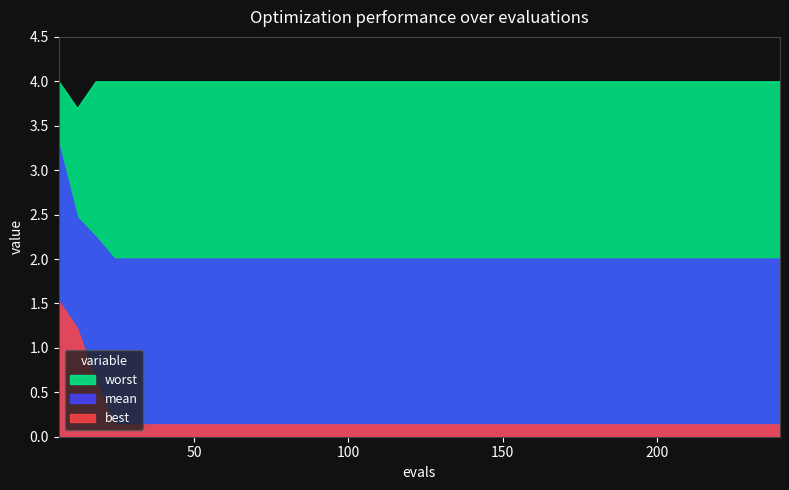

Between 54 and 126, which series saw the biggest shift?

mean